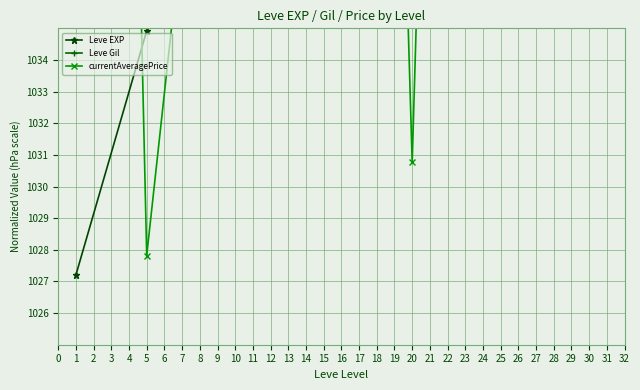

Is the value of Leve Gil at 20 greater than the value of Leve EXP at 15?

Yes